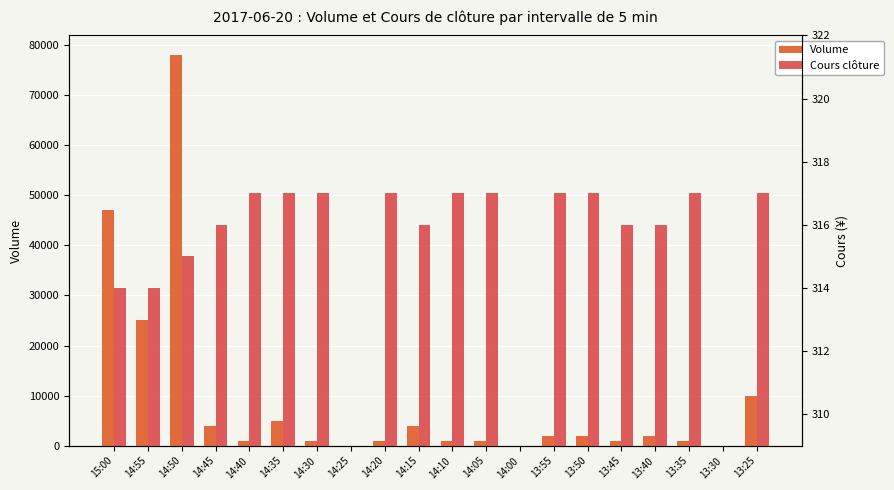

What is the difference between the maximum and second lowest values in the Cours clôture series?

317